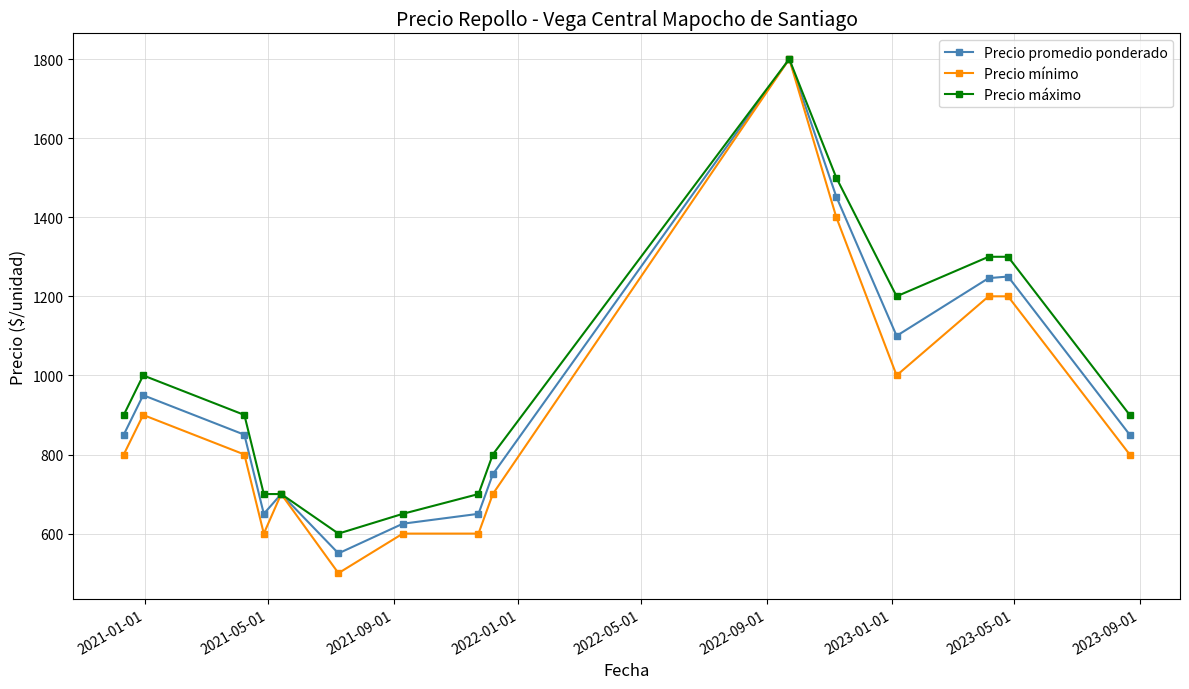

Which series has the widest spread of values?

Precio mínimo